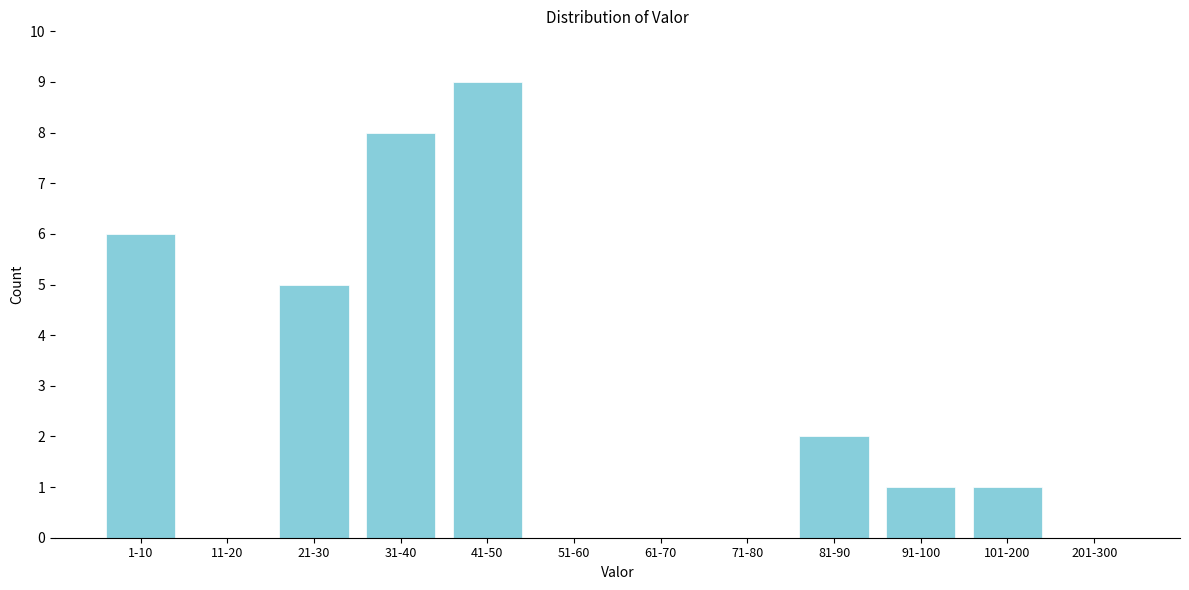

Reading left to right, extract all data points from this chart.

1-10=6	11-20=0	21-30=5	31-40=8	41-50=9	51-60=0	61-70=0	71-80=0	81-90=2	91-100=1	101-200=1	201-300=0